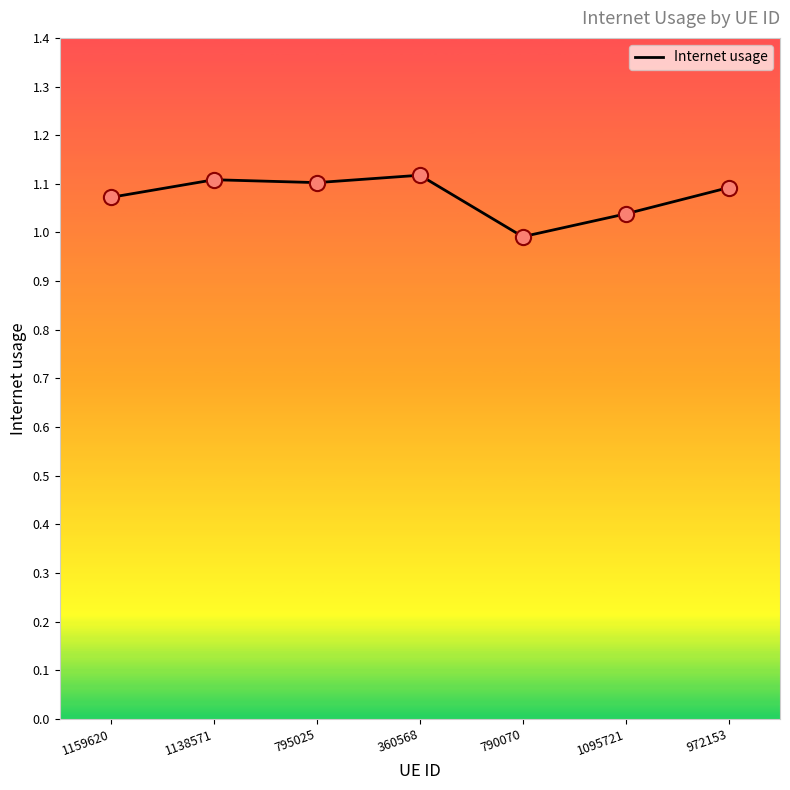

What is the change in value from 790070 to 972153?

+0.1